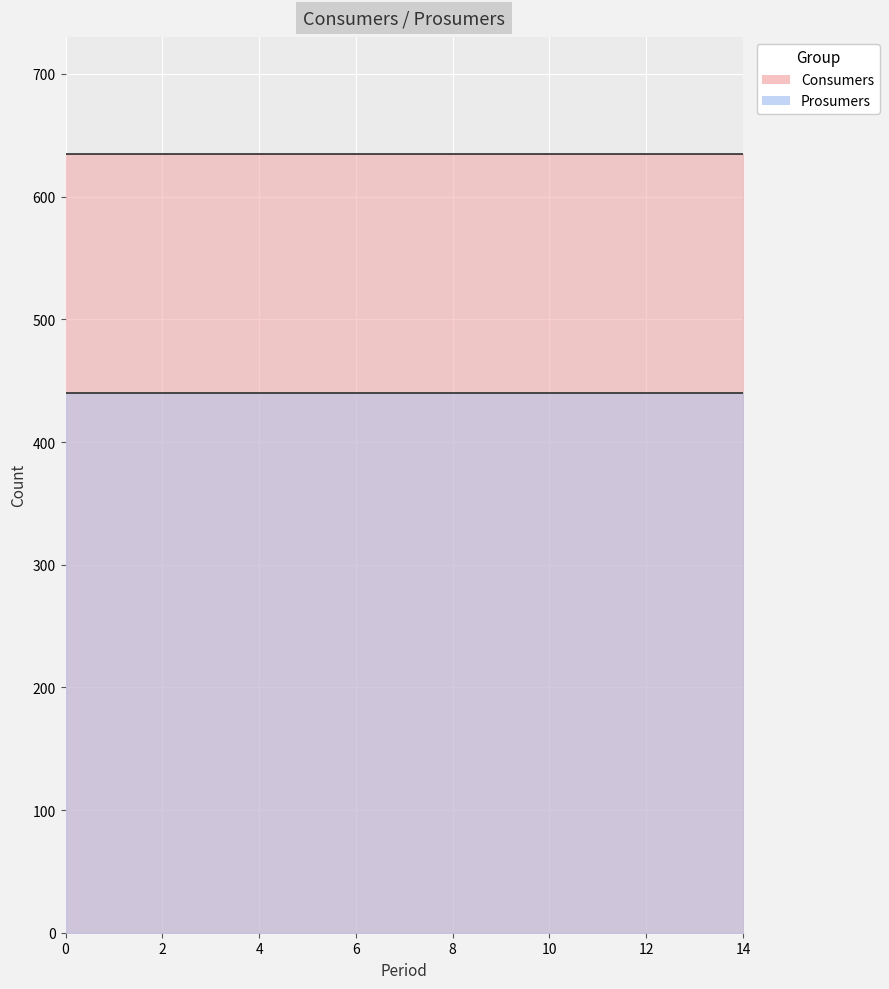

True or false: Prosumers has more than 0 interior local peaks.

False